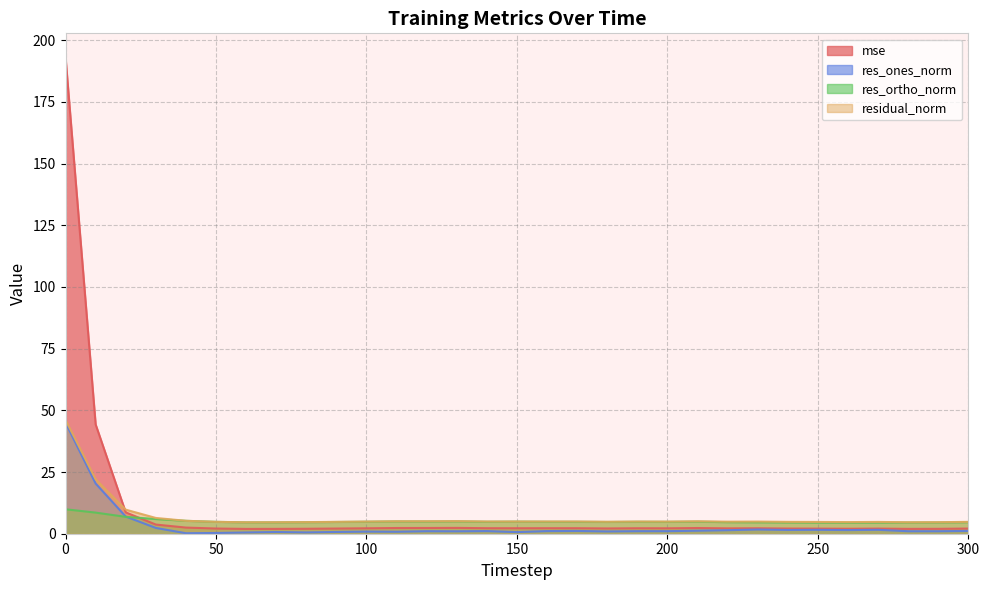

Reading left to right, extract all data points from this chart.

mse: 193.1	44.3	8.7	3.7	2.5	2.1	2.0	2.0	2.0	2.1	2.2	2.3	2.3	2.4	2.2	2.2	2.2	2.2	2.1	2.2	2.2	2.3	2.2	2.2	2.1	2.1	2.0	2.1	2.0	2.0	2.1
res_ones_norm: 45.0	20.3	7.0	2.3	0.2	0.3	0.5	0.7	0.5	0.7	0.9	0.8	1.0	1.0	1.1	0.6	1.1	1.1	0.9	1.0	1.0	1.2	1.4	1.7	1.5	1.6	1.5	1.6	1.0	1.0	1.1
res_ortho_norm: 9.9	8.6	6.8	6.0	5.2	4.8	4.6	4.6	4.7	4.8	4.9	5.0	5.0	5.0	4.8	4.9	4.8	4.8	4.8	4.8	4.8	4.9	4.7	4.6	4.6	4.5	4.5	4.5	4.5	4.6	4.7
residual_norm: 46.1	22.1	9.8	6.4	5.2	4.8	4.6	4.7	4.7	4.8	4.9	5.0	5.1	5.1	5.0	4.9	5.0	5.0	4.8	4.9	4.9	5.0	4.9	4.9	4.8	4.8	4.7	4.8	4.6	4.7	4.8